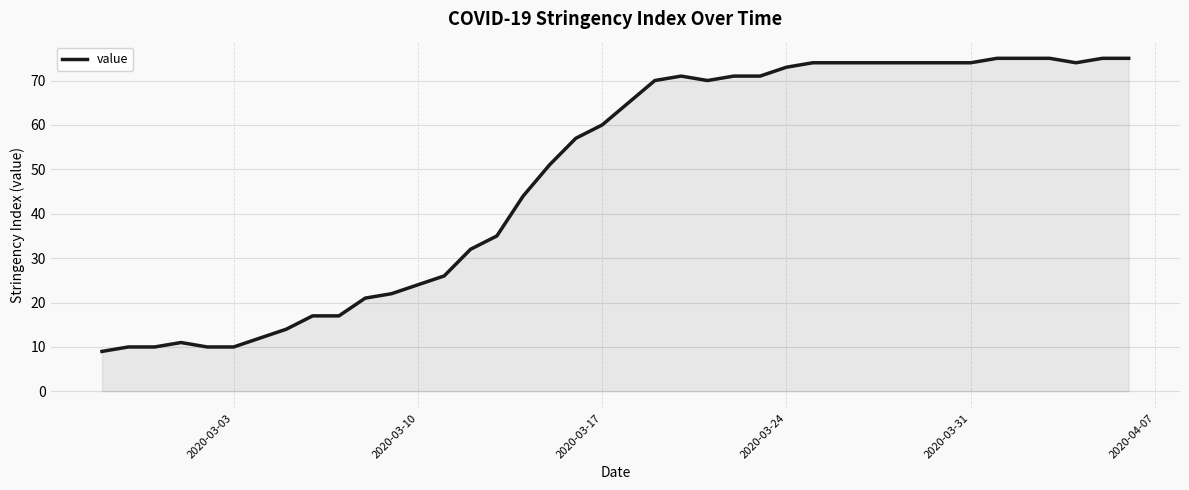

What is the smallest value displayed?

9